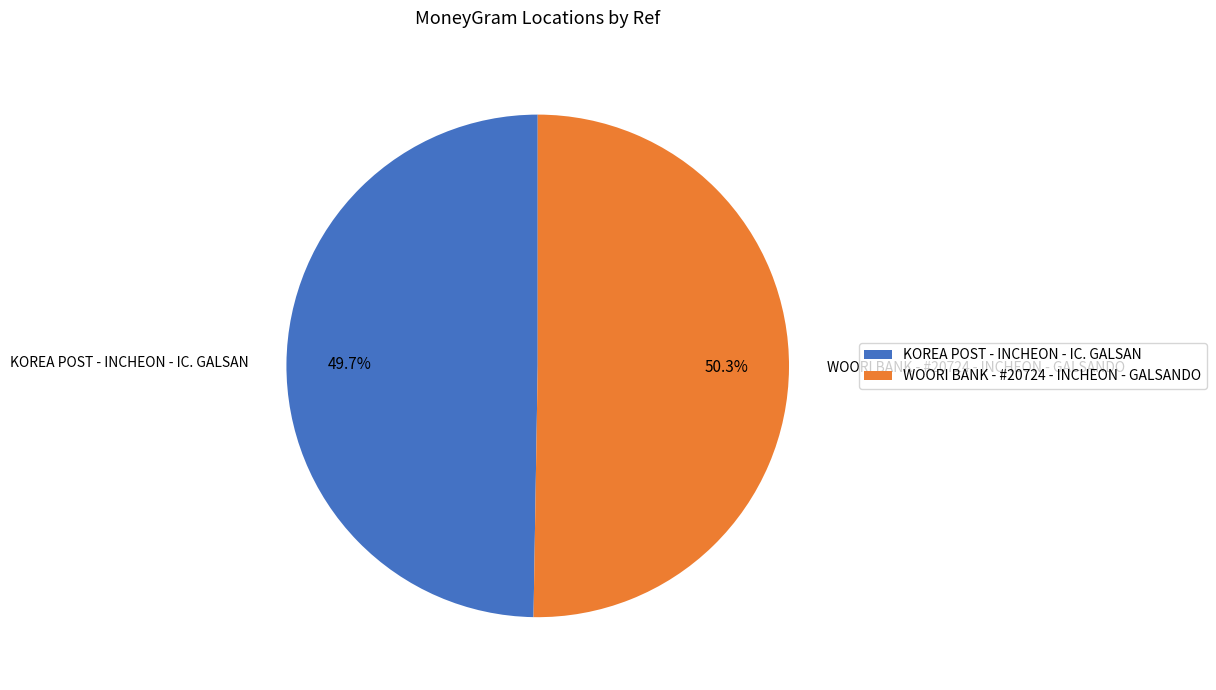

Does any single category account for the majority?

Yes